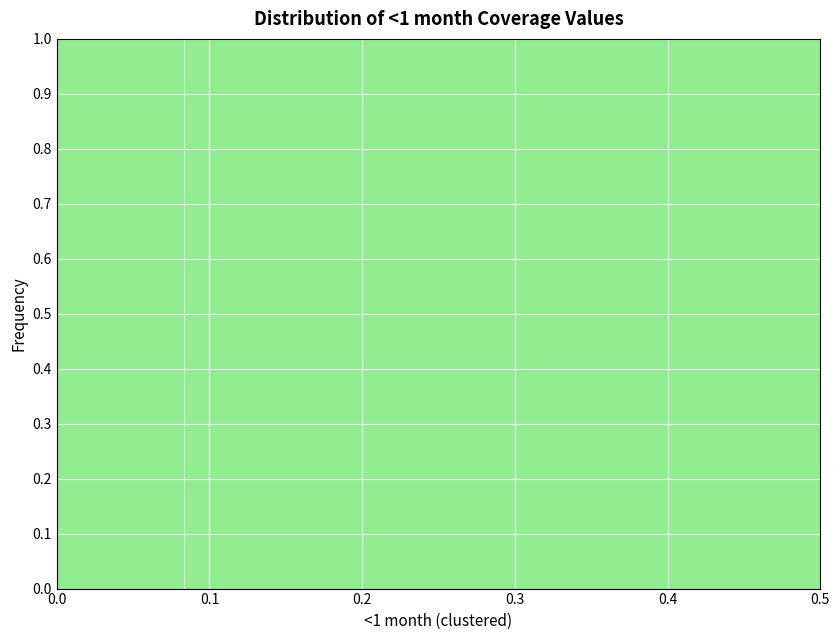

Which range on the x-axis has the tallest bar?

0.00 to 0.08